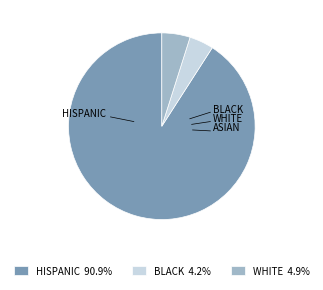

Does WHITE 4.9% represent more than half of the total?

No